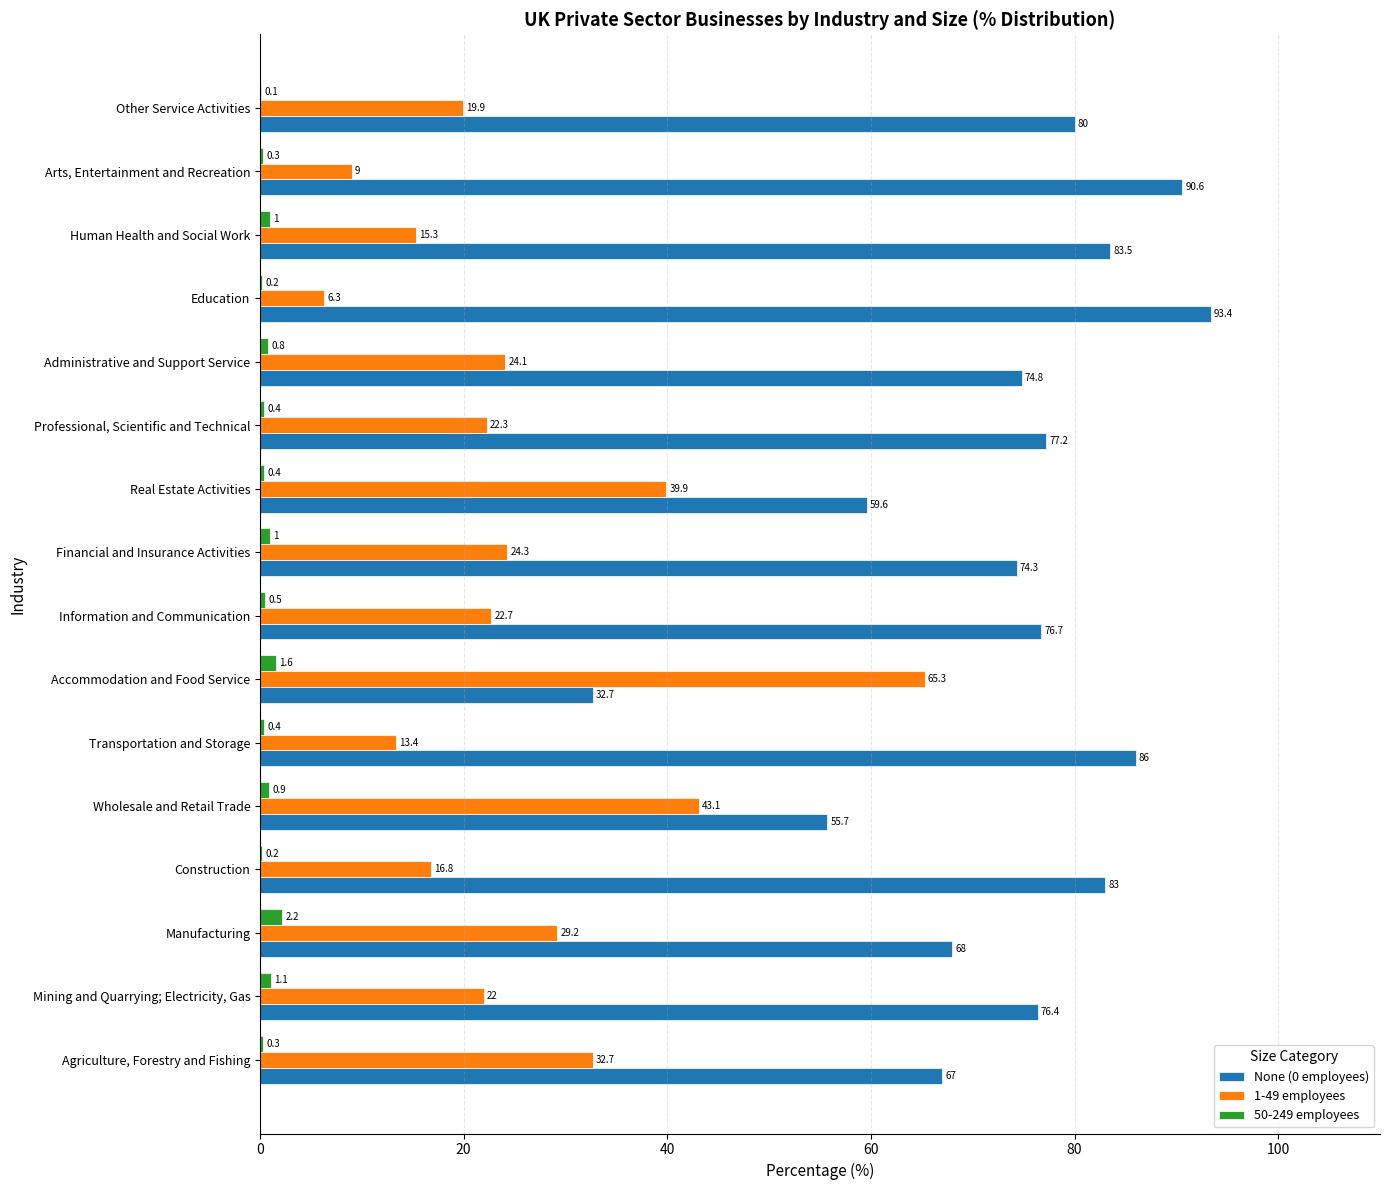

Between Mining and Quarrying; Electricity, Gas and Education, which series saw the biggest shift?

None (0 employees)